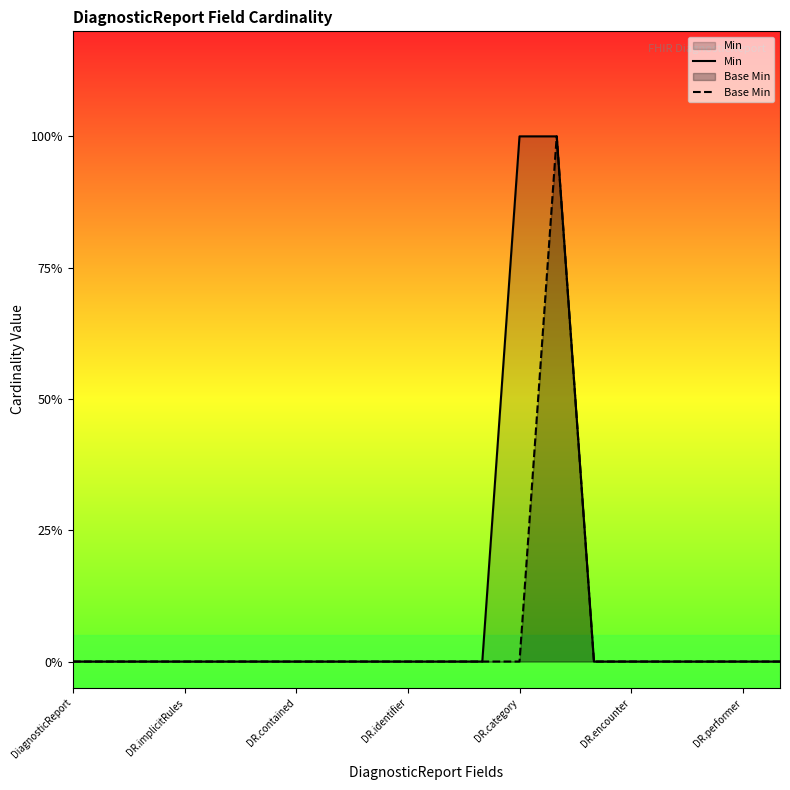

Between 13 and 18, which series saw the biggest shift?

Min